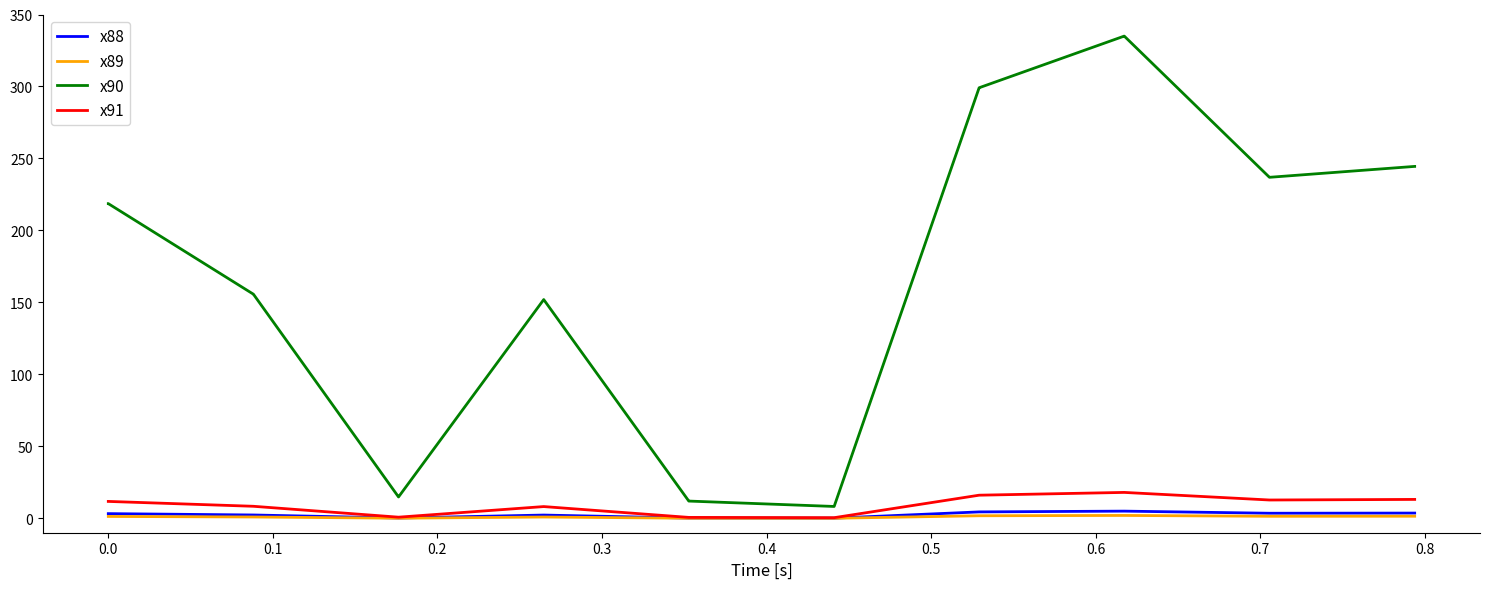

What are all the series names shown in the legend?

x88, x89, x90, x91